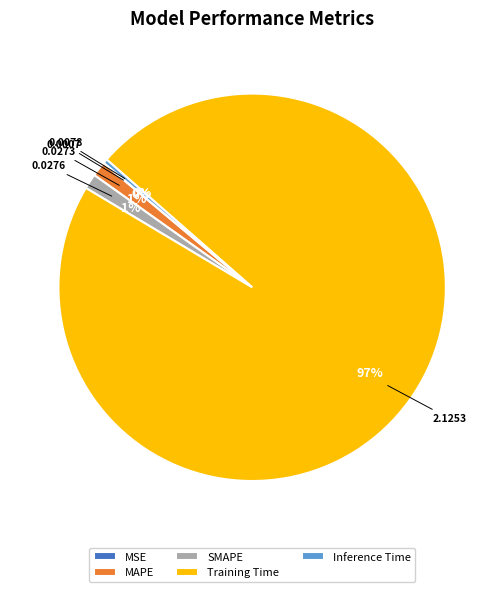

Which has a higher value, Inference Time or SMAPE?

SMAPE